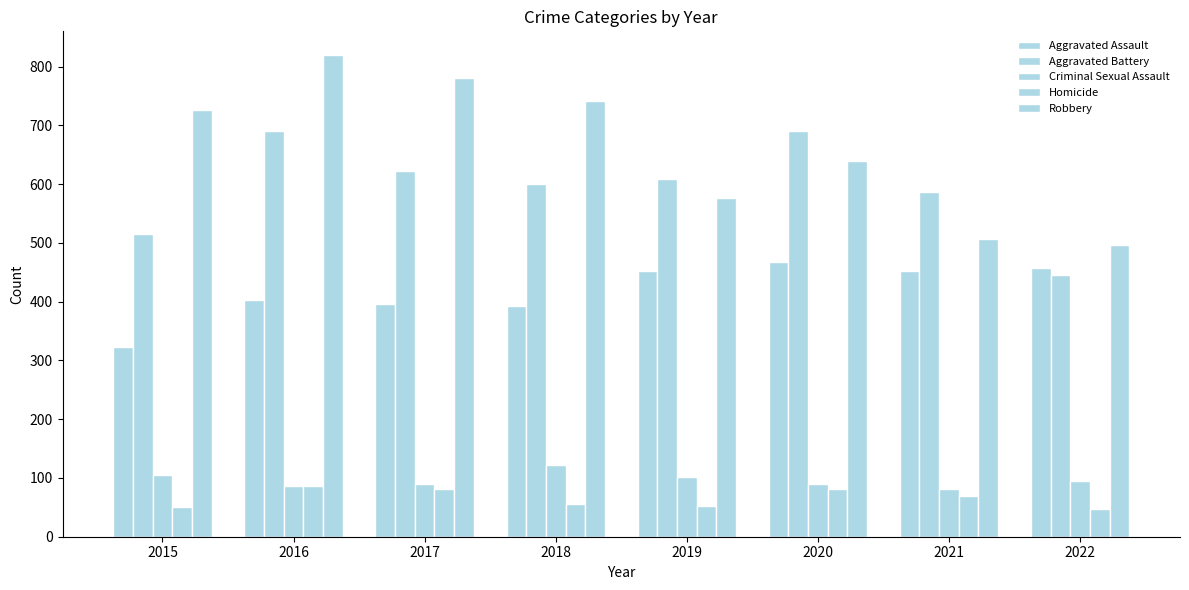

How many groups of bars are there?

8